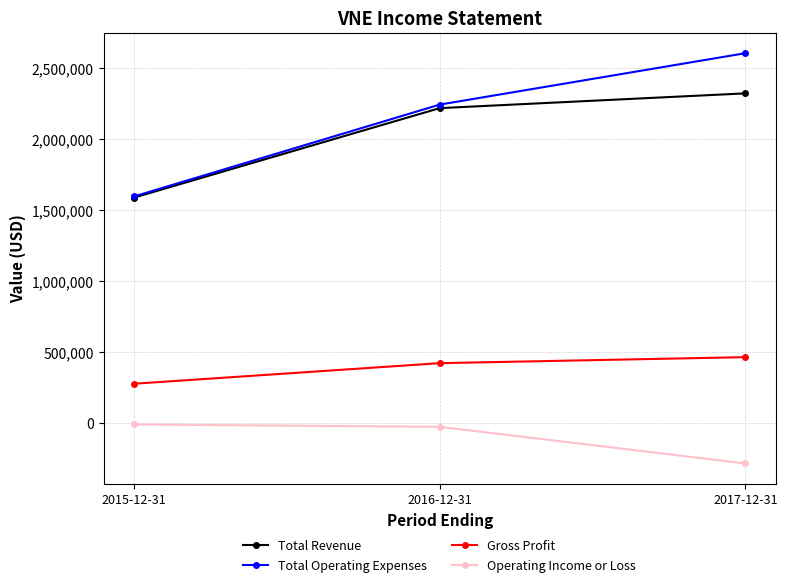

Read the Total Operating Expenses value at 2015-12-31, to the nearest 50.

1597000